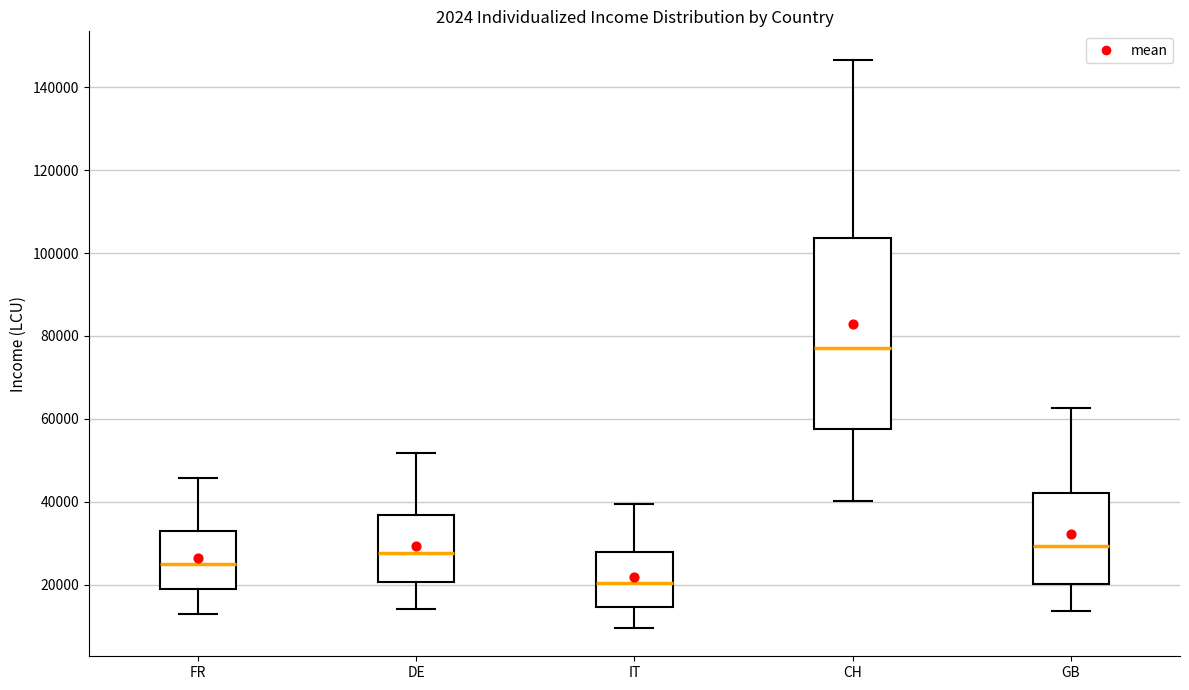

Where is the lower edge of the box for GB on the y-axis? The values are not printed on the chart, so give them approximately, as read against the axis.

20000